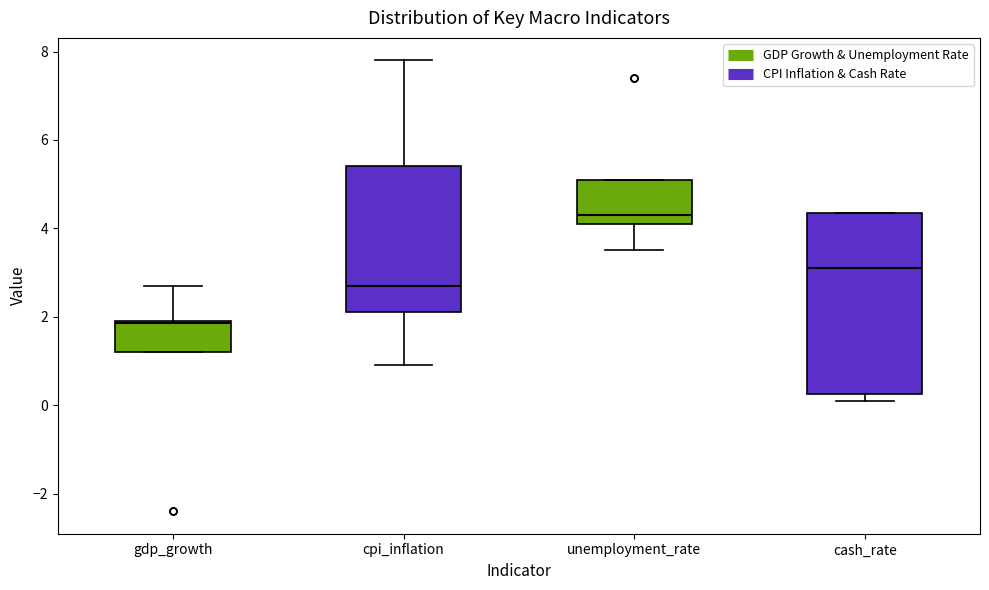

Where does the upper whisker of the box for gdp_growth end on the y-axis? The values are not printed on the chart, so give them approximately, as read against the axis.

2.8